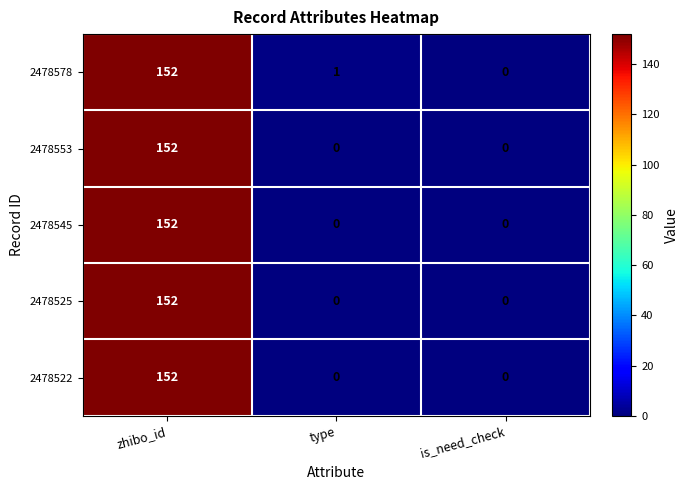

At which category is the sum across all series the highest?

zhibo_id